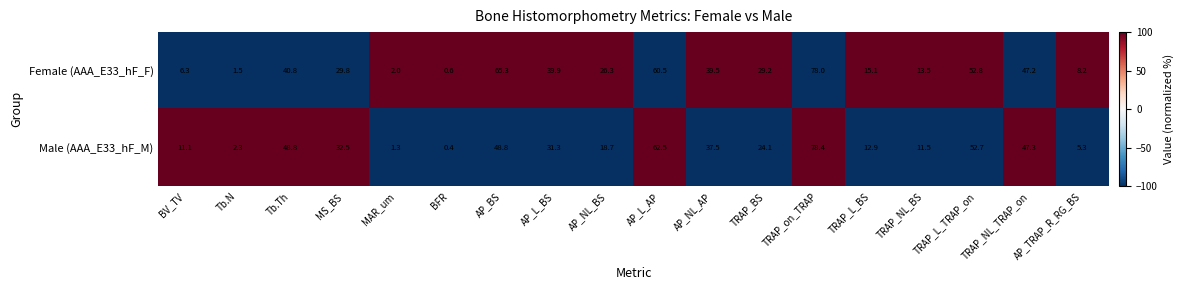

What is the average value of the Male (AAA_E33_hF_M) series?

29.3